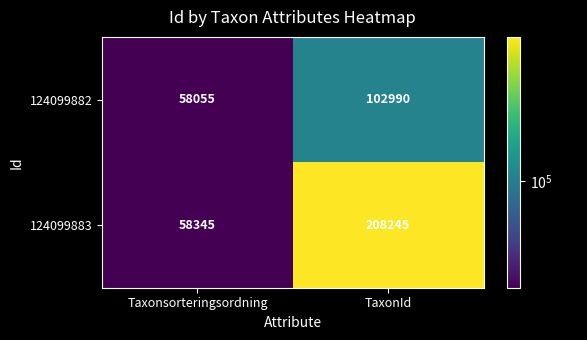

How many series are shown in this chart?

2